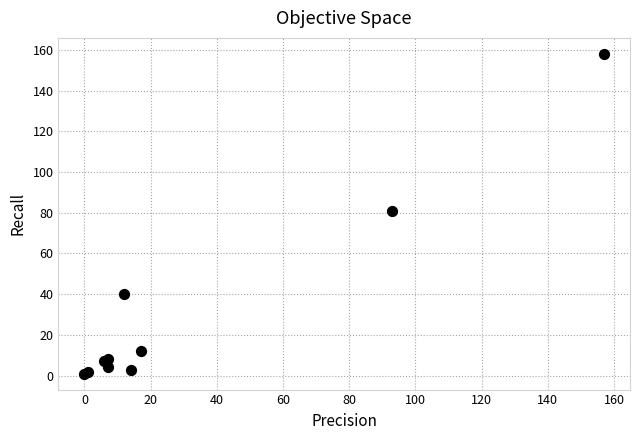

What Y value in the scatter plot is closest to 79?

81